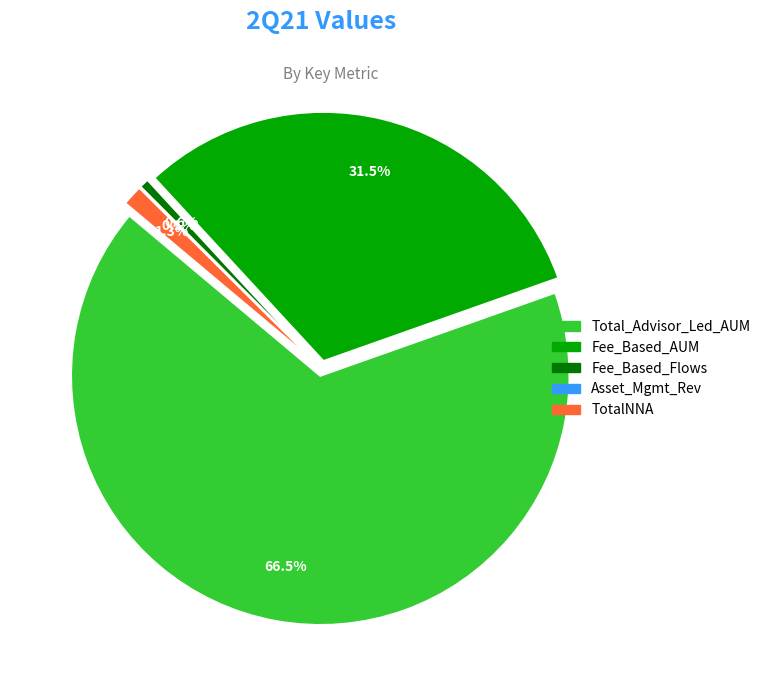

How many segments does this pie chart have?

5